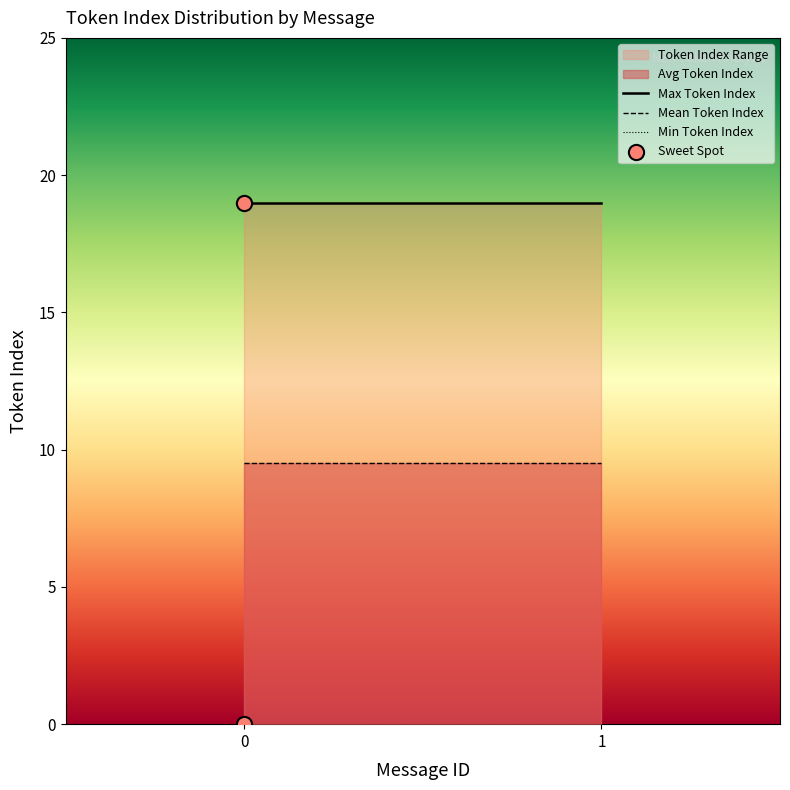

What is the average Y value?

10